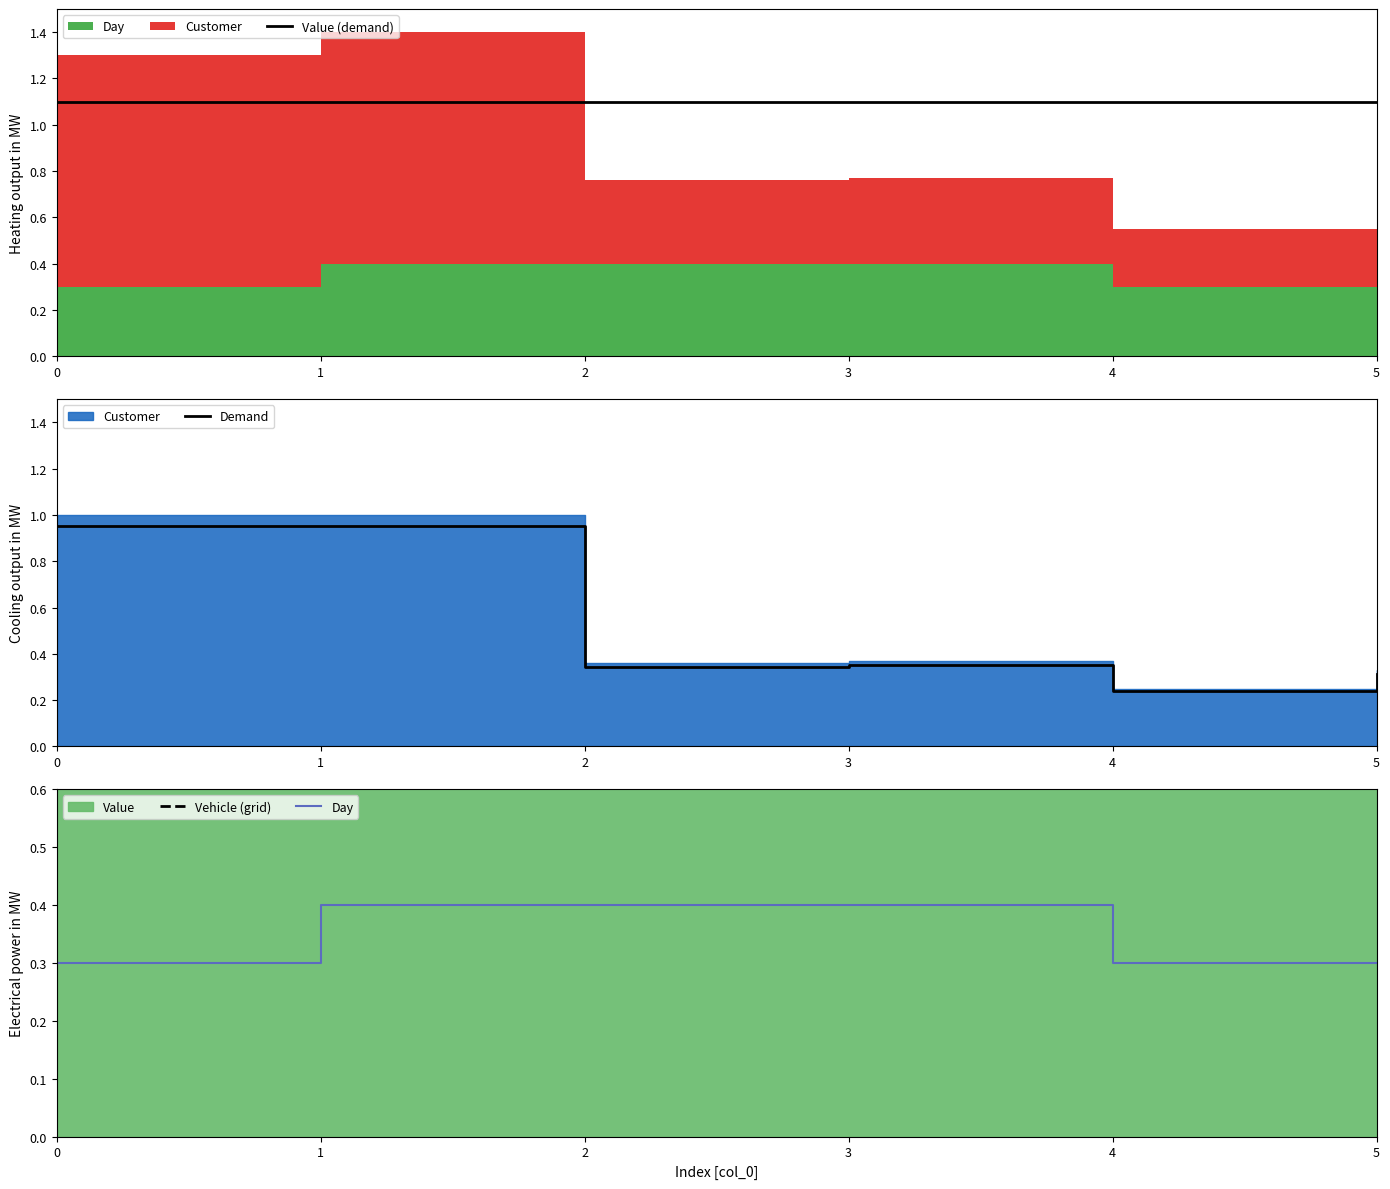

Which series ends up on top after the final intersection of Day and Customer?

Customer